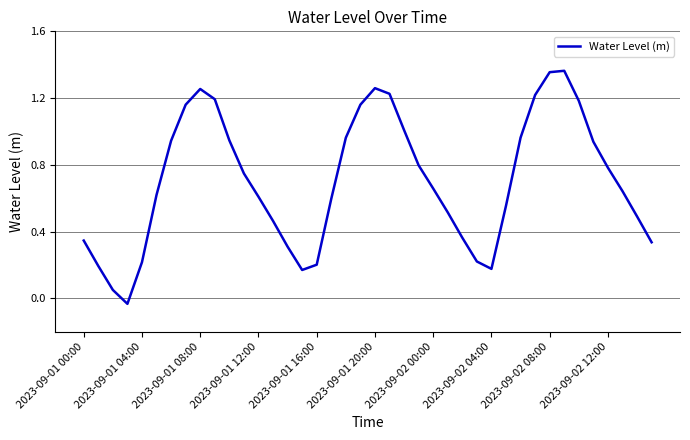

What is the value of the 6th point from the left?

0.6